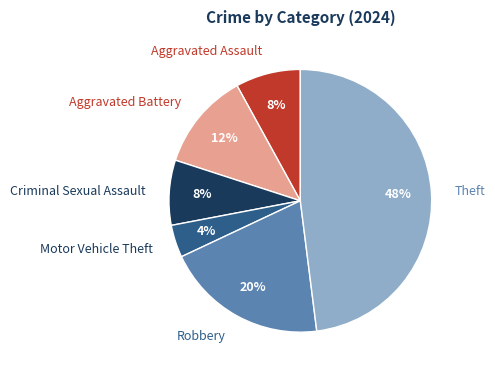

To the nearest percent, what is the difference between the largest and smallest slice percentages?

44%